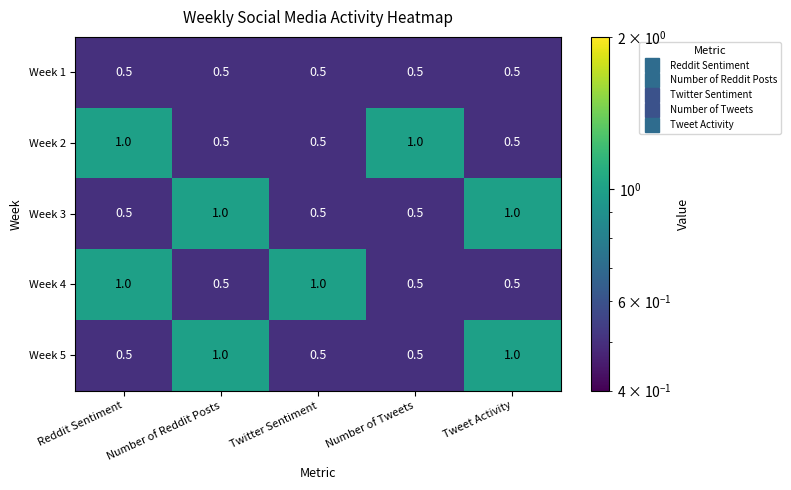

True or false: Week 2 has a value of 0.8 at Tweet Activity.

False